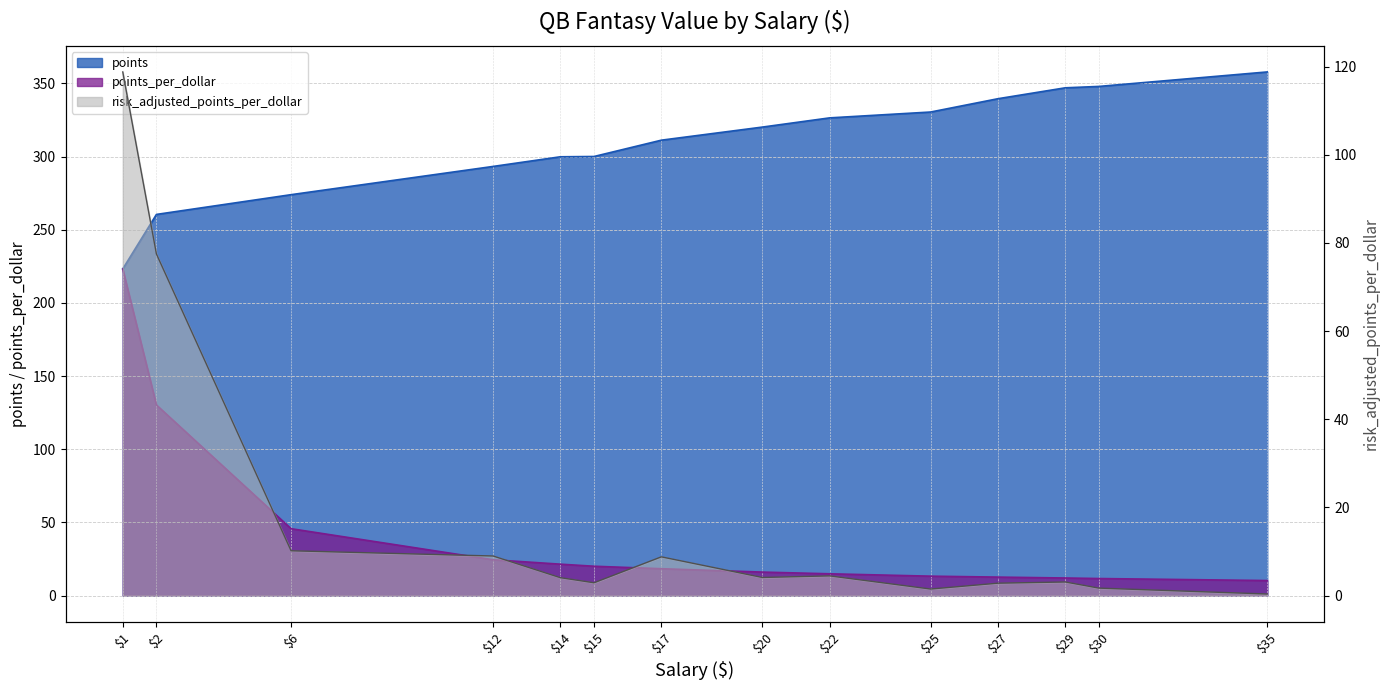

What are all the series names shown in the legend?

points, points_per_dollar, risk_adjusted_points_per_dollar